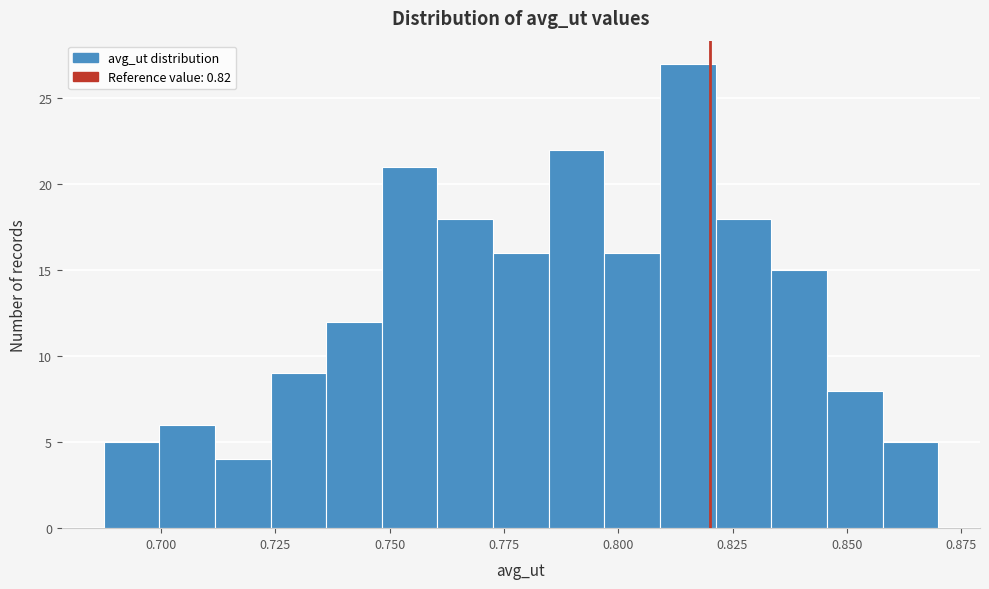

Around what value on the x-axis is the tallest bar? Give the approximate position of its centre, as read against the axis.

0.815